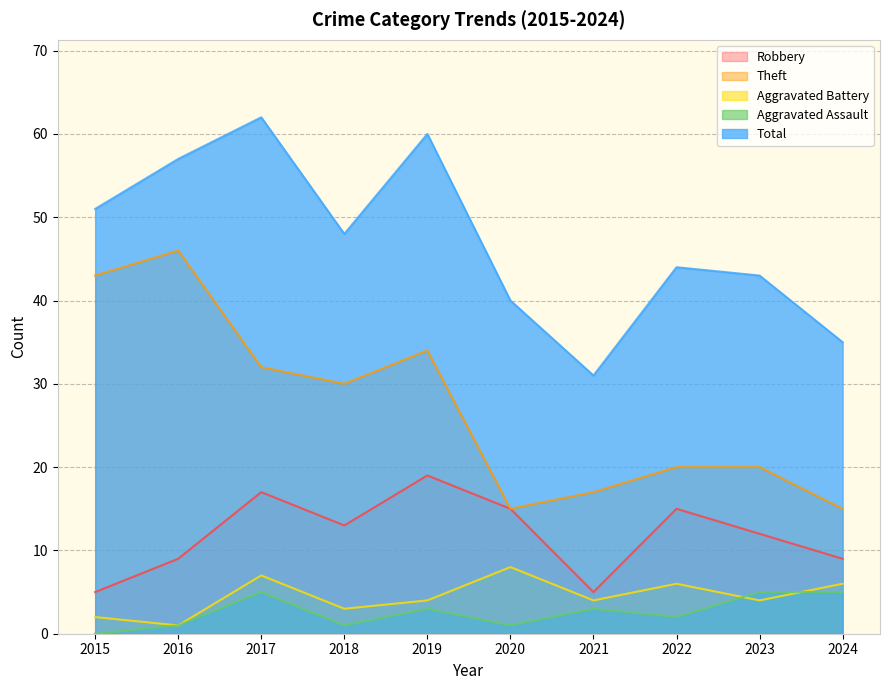

What value does the Total series have at 2022, to the nearest 10?

40